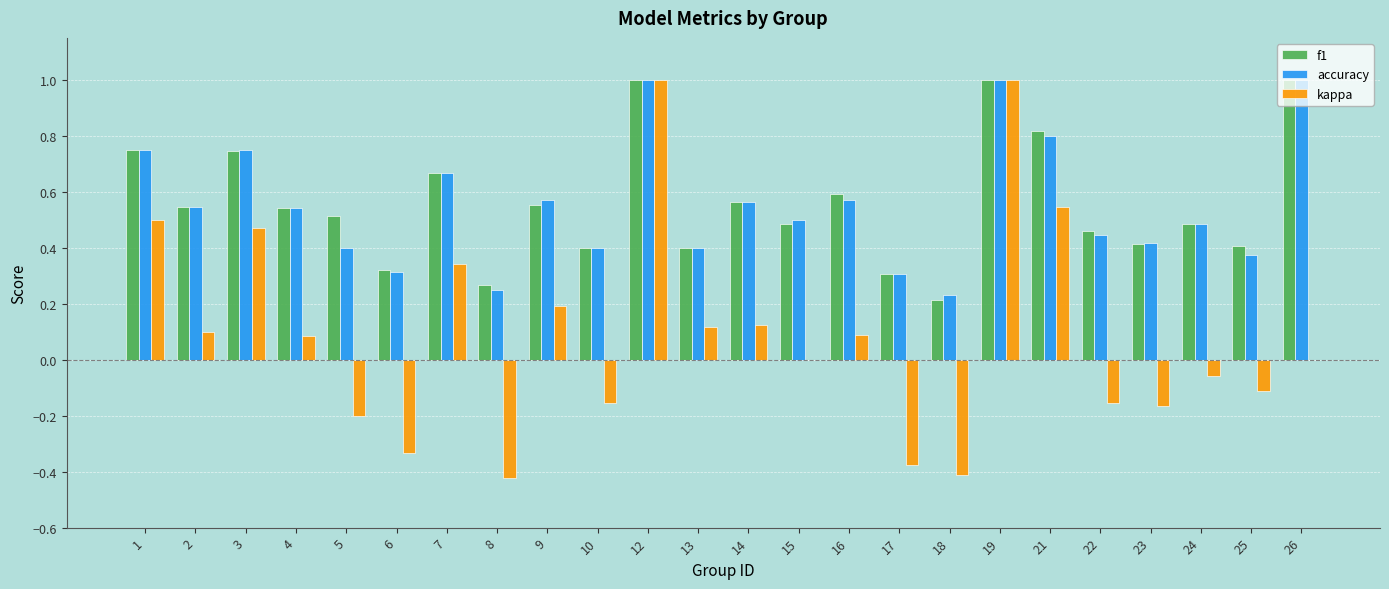

The value of kappa at 17 is -0.4. True or false?

True